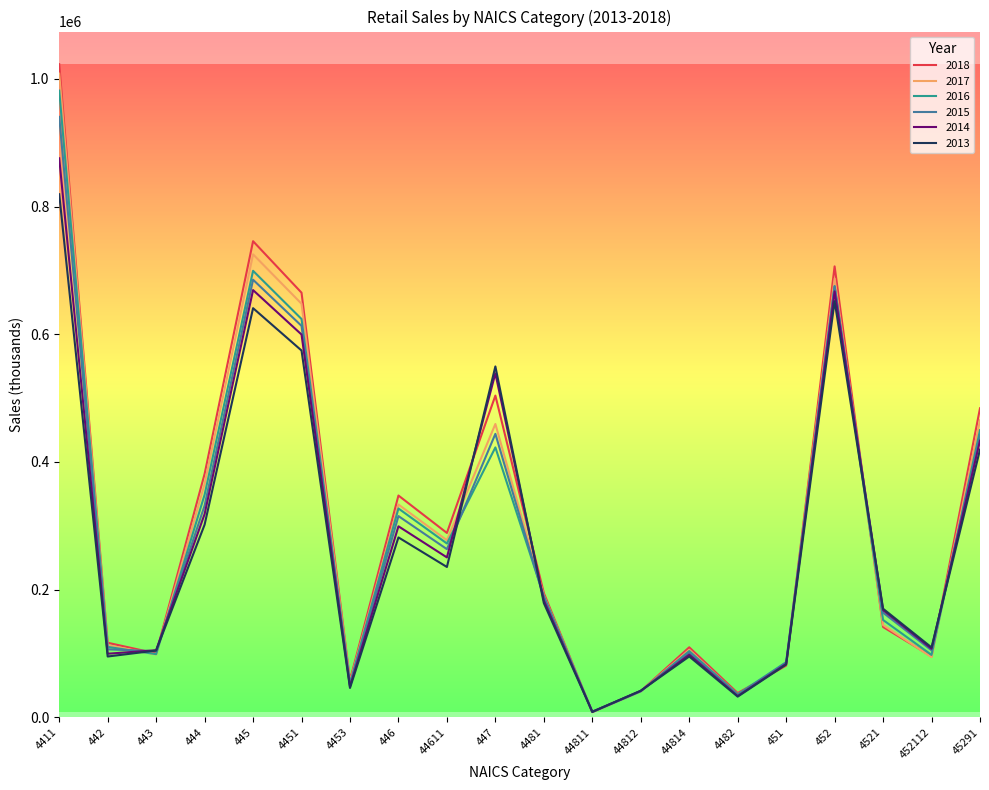

What is the total value across all series at 445?

4165615